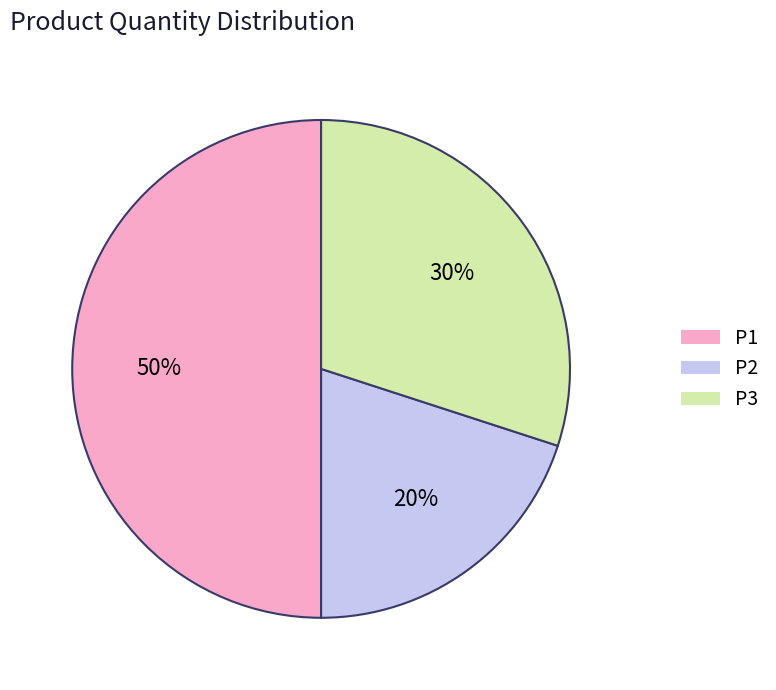

How many segments does this pie chart have?

3